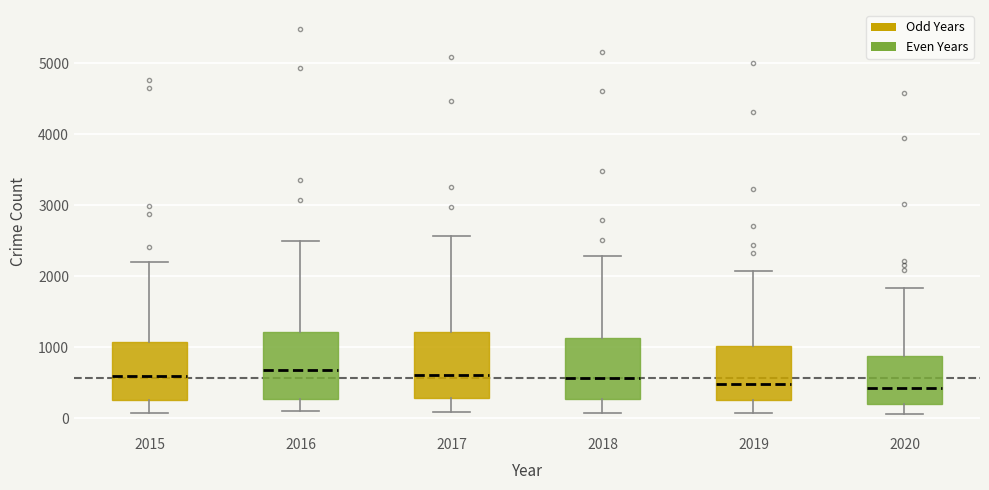

Reading left to right, read every box against the y-axis: the position of its median line, the range the box covers, and the ends of its whiskers. The values are not printed on the chart, so give them approximately, as read against the axis.

2015: median 600, box 300 to 1100, whiskers 100 to 2200
2016: median 700, box 300 to 1200, whiskers 100 to 2500
2017: median 600, box 300 to 1200, whiskers 100 to 2600
2018: median 600, box 300 to 1100, whiskers 100 to 2300
2019: median 500, box 300 to 1000, whiskers 100 to 2100
2020: median 400, box 200 to 900, whiskers 100 to 1800